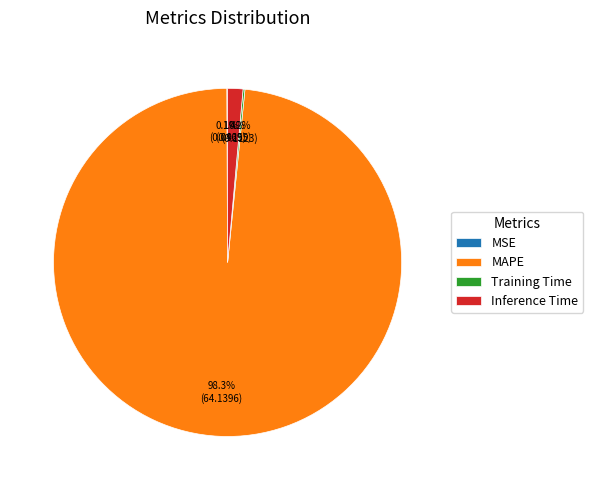

To the nearest percent, what is the average slice percentage?

25%